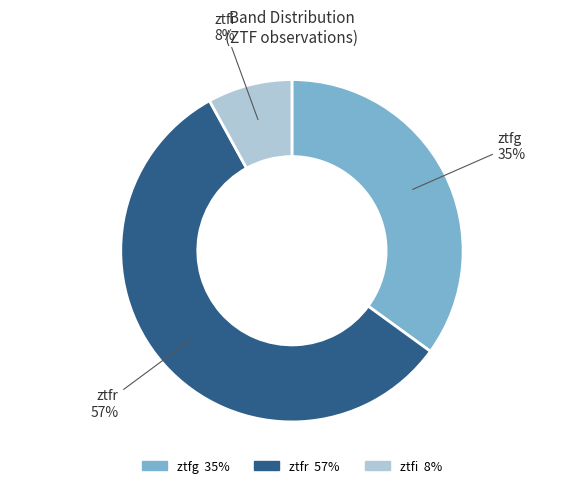

Rank the categories by value from lowest to highest.

ztfi, ztfg, ztfr